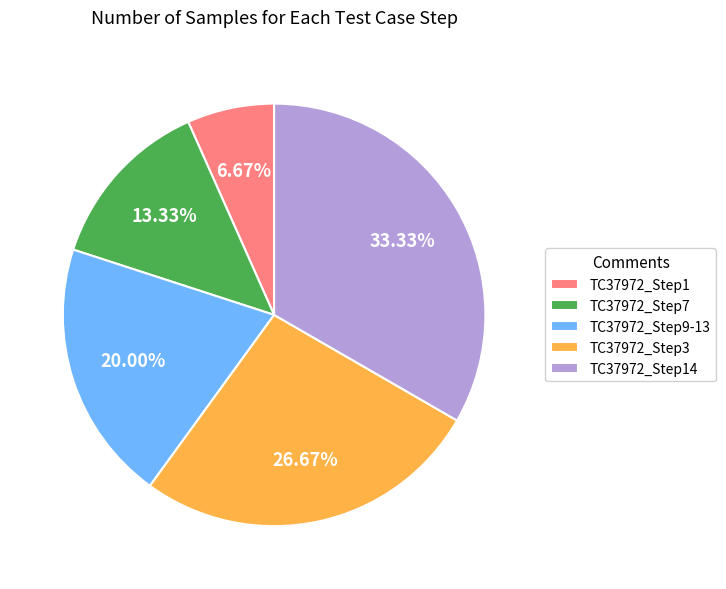

Which category has the biggest portion of the pie?

TC37972_Step14